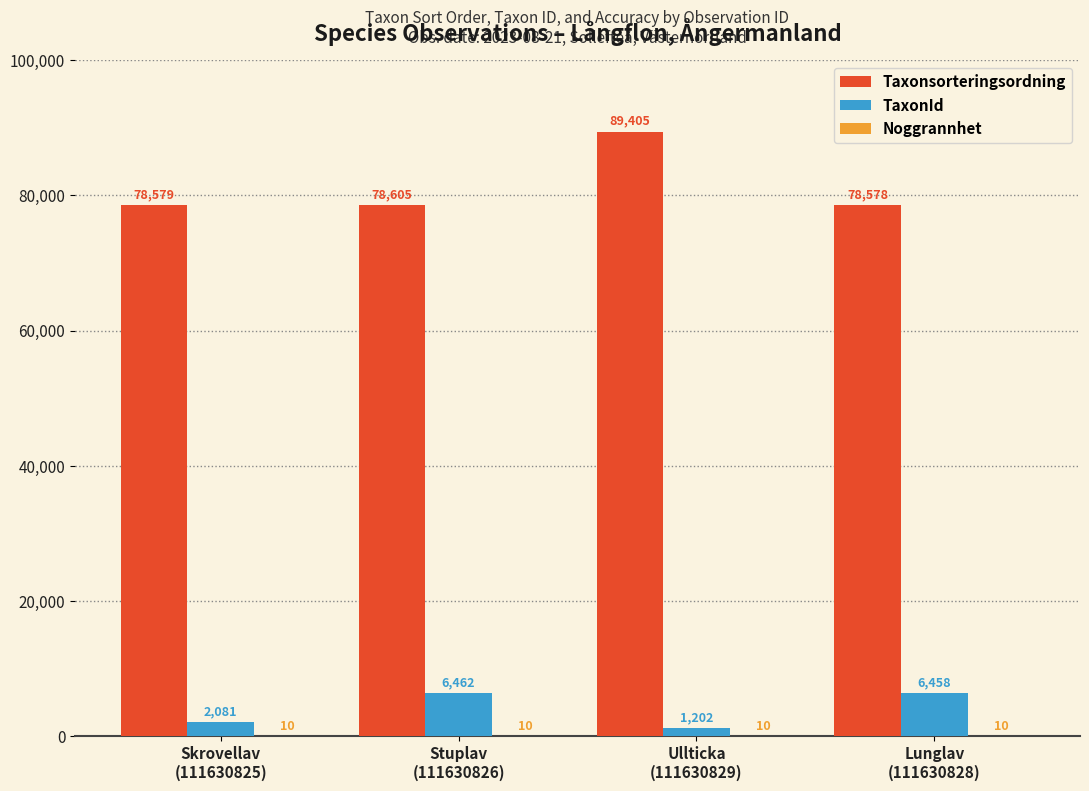

How many categories are shown in the chart?

4